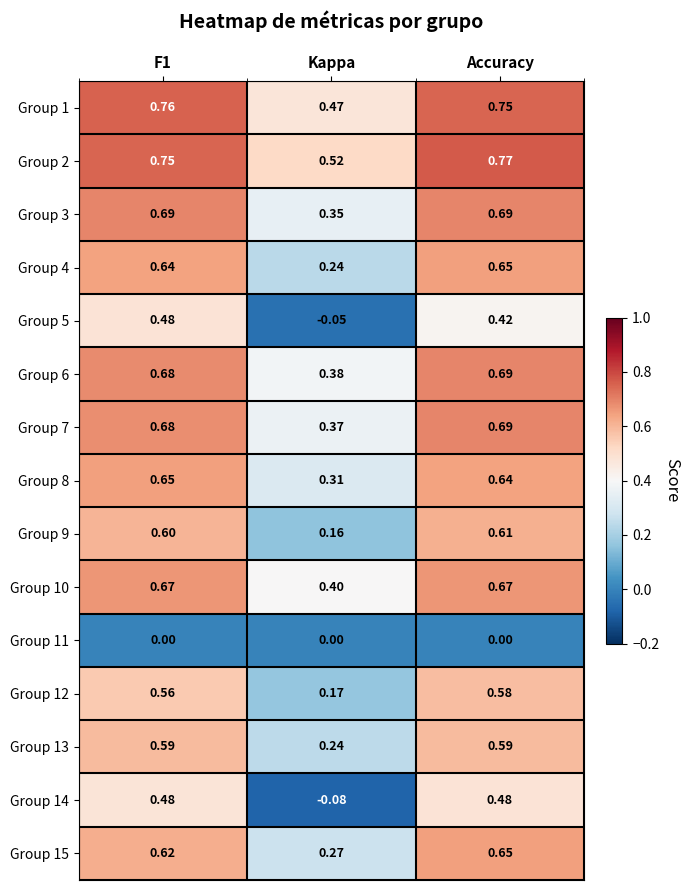

At which category is the sum across all series the highest?

Accuracy